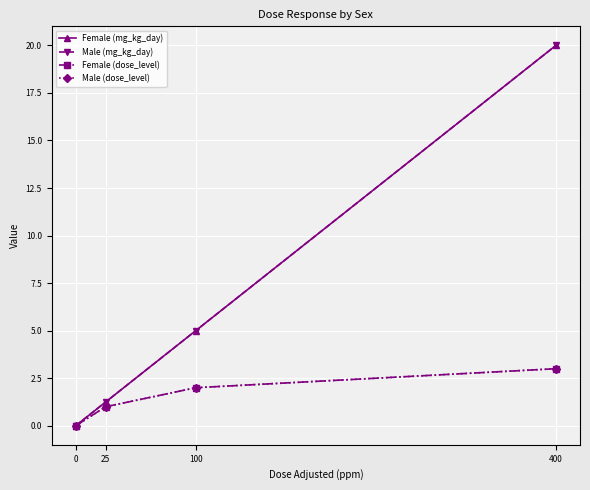

At which label does Male (dose_level) reach its peak?

400